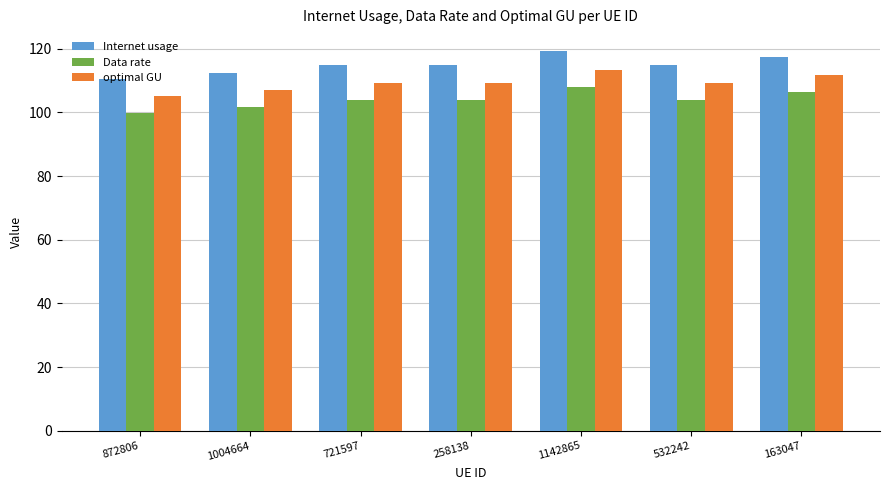

What is the value of the Internet usage bar at the 3rd from the left?

114.9